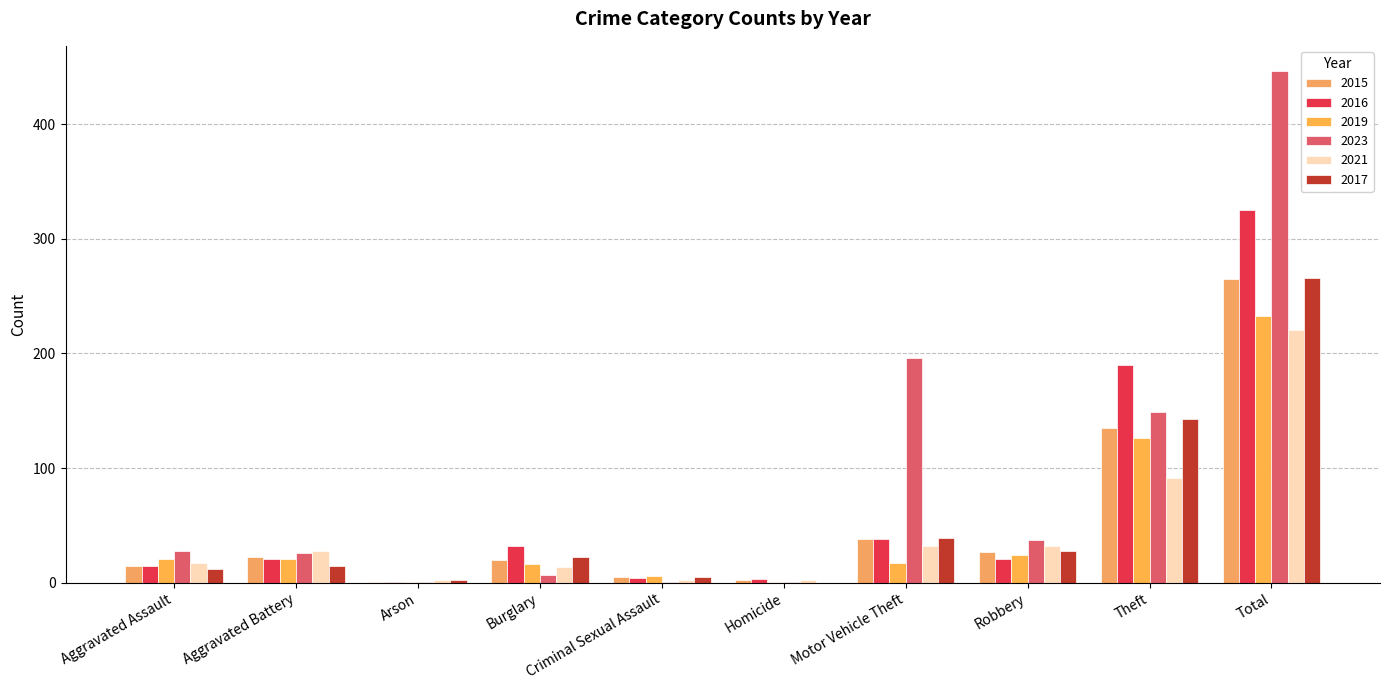

Which has a higher value, Robbery or Aggravated Assault?

Robbery